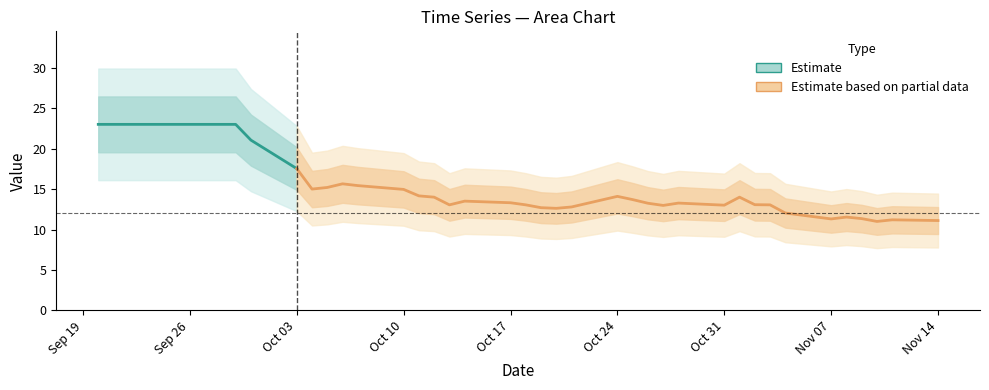

What is the change in value from 11 to 23?

-2.4